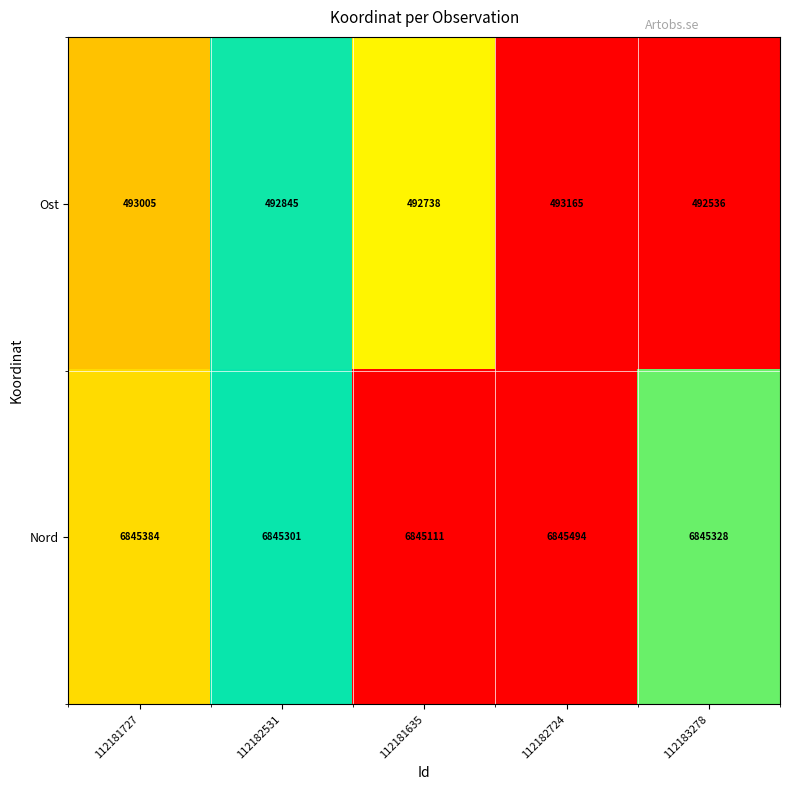

What is the difference between the Ost values at 112181727 and 112181635?

267